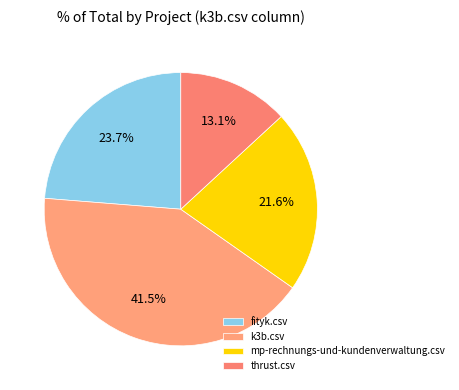

How many slices are in this pie chart?

4